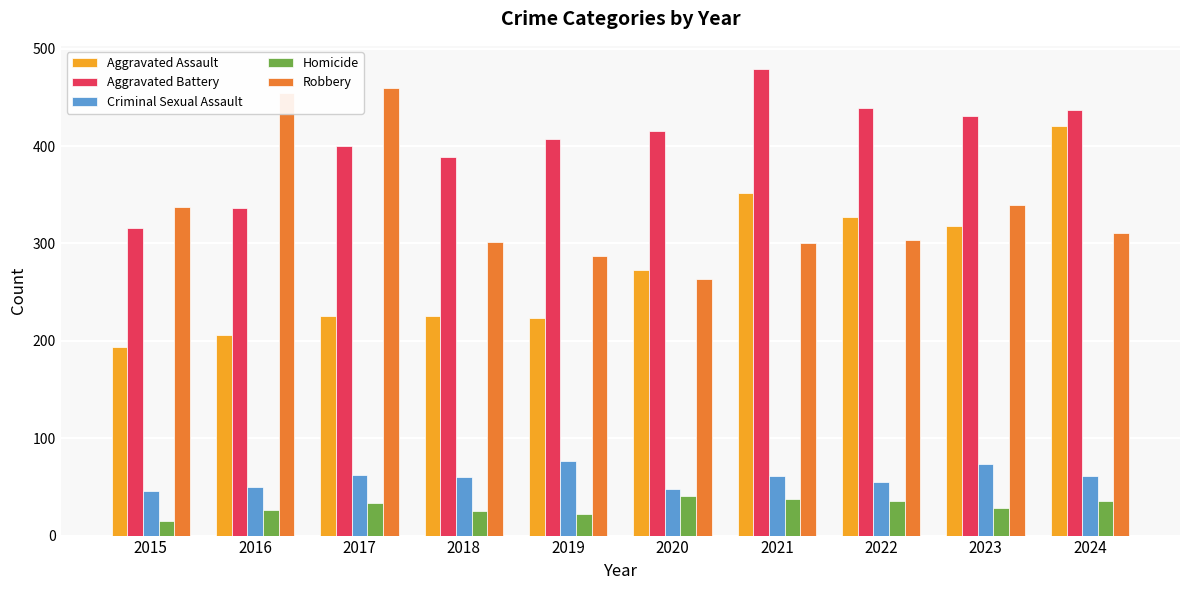

At 2020, list the series in order from largest to smallest.

Aggravated Battery, Aggravated Assault, Robbery, Criminal Sexual Assault, Homicide